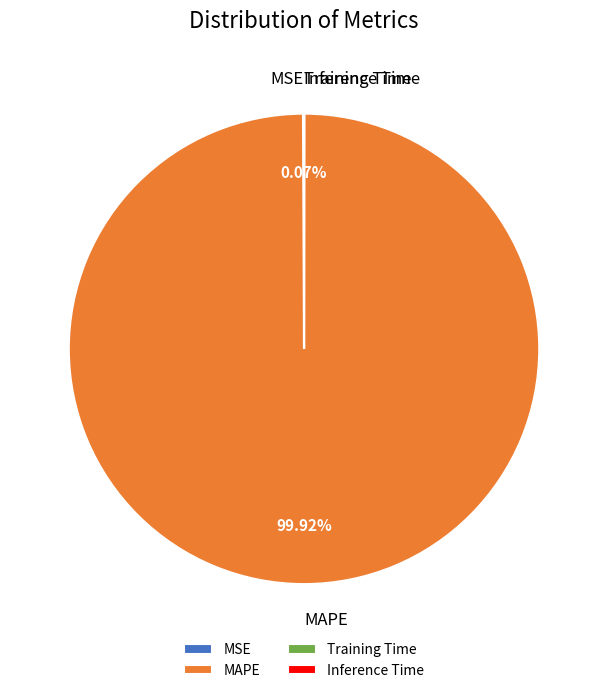

Is there a majority slice in this chart?

Yes